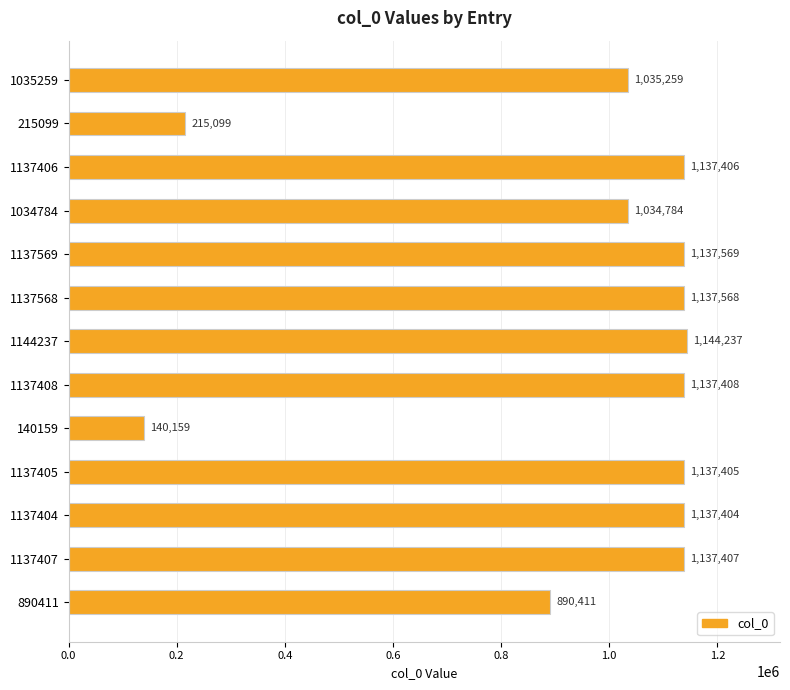

Reading bottom to top, extract all data points from this chart.

890411=890411	1137407=1137407	1137404=1137404	1137405=1137405	140159=140159	1137408=1137408	1144237=1144237	1137568=1137568	1137569=1137569	1034784=1034784	1137406=1137406	215099=215099	1035259=1035259